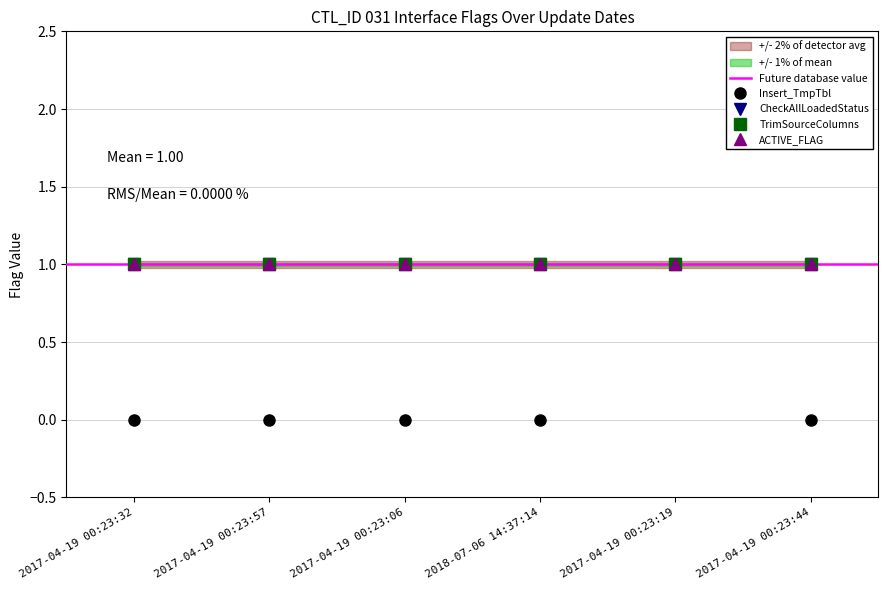

What is the sum of the ACTIVE_FLAG values at 2017-04-19 00:23:44 and 2017-04-19 00:23:19?

2